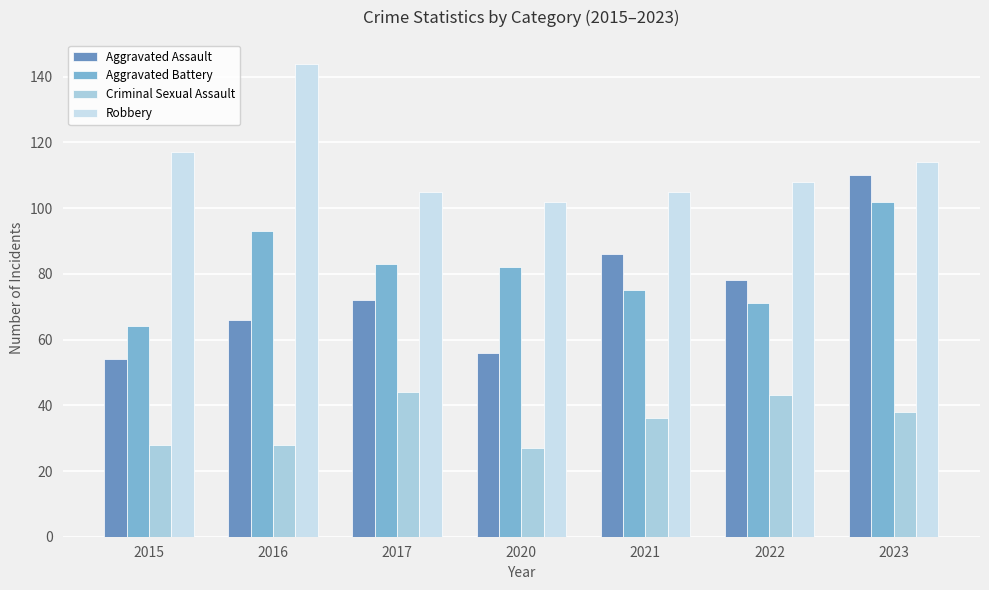

Rank the categories by Criminal Sexual Assault value from highest to lowest.

2017, 2022, 2023, 2021, 2015, 2016, 2020